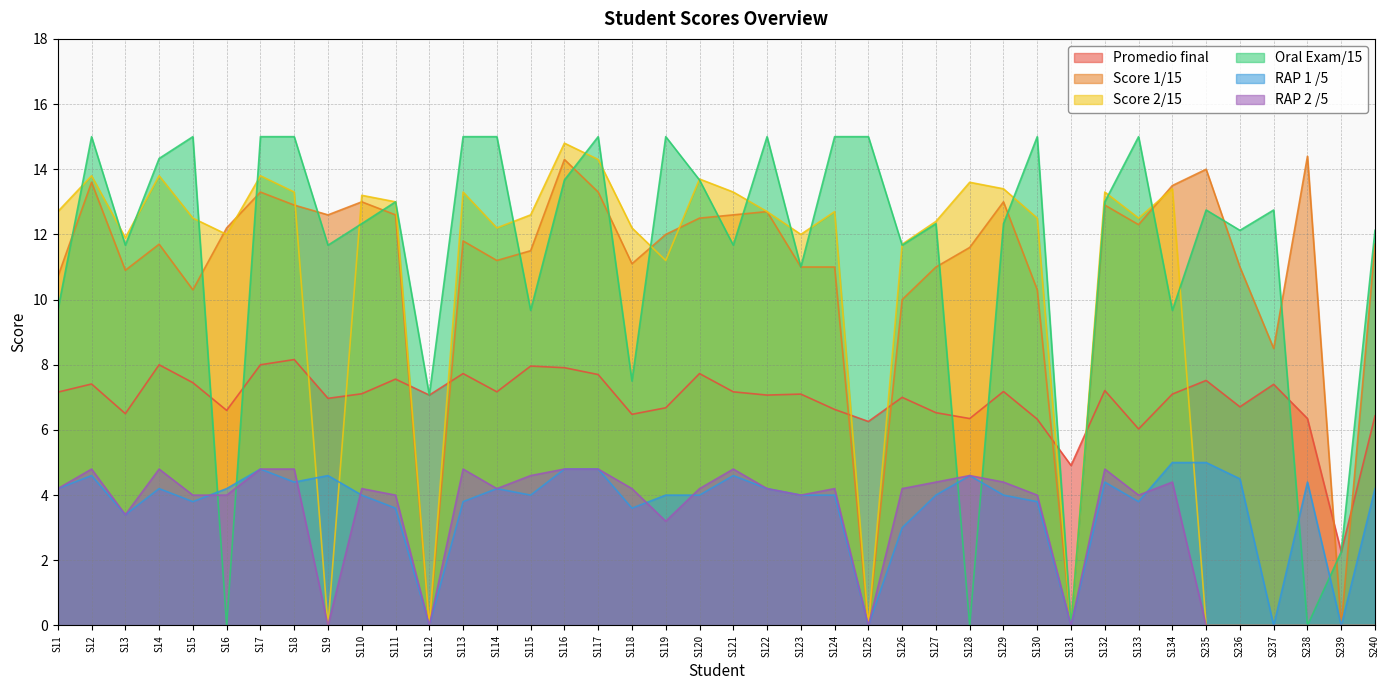

True or false: RAP 1 /5 and Promedio final cross at least once.

False